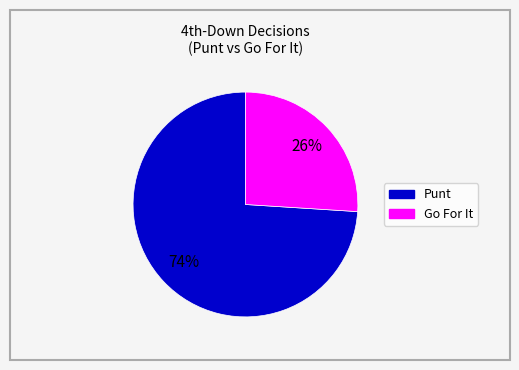

Is there any slice that represents more than half of the pie?

Yes